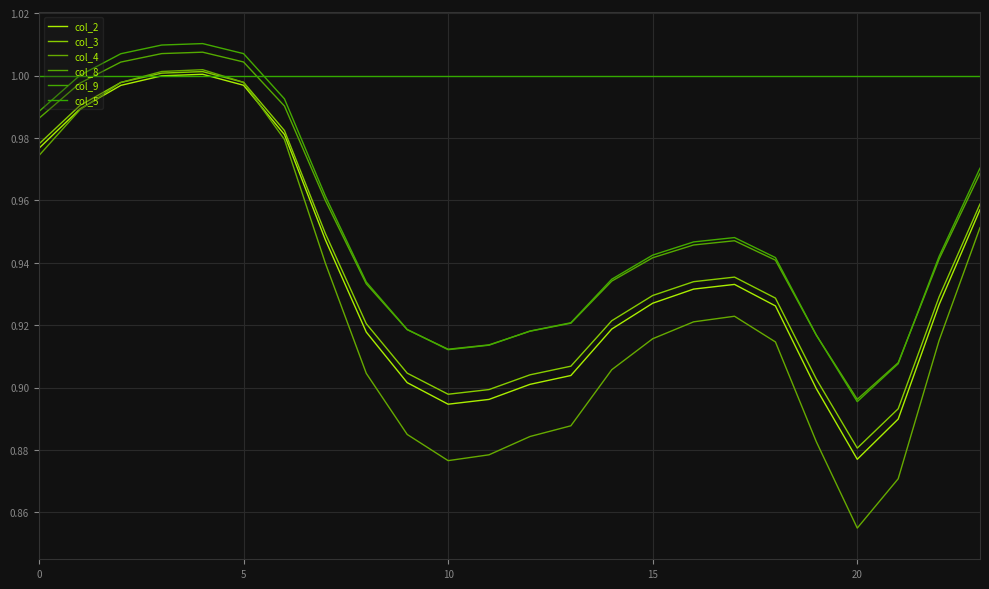

How many distinct data groups are displayed?

6